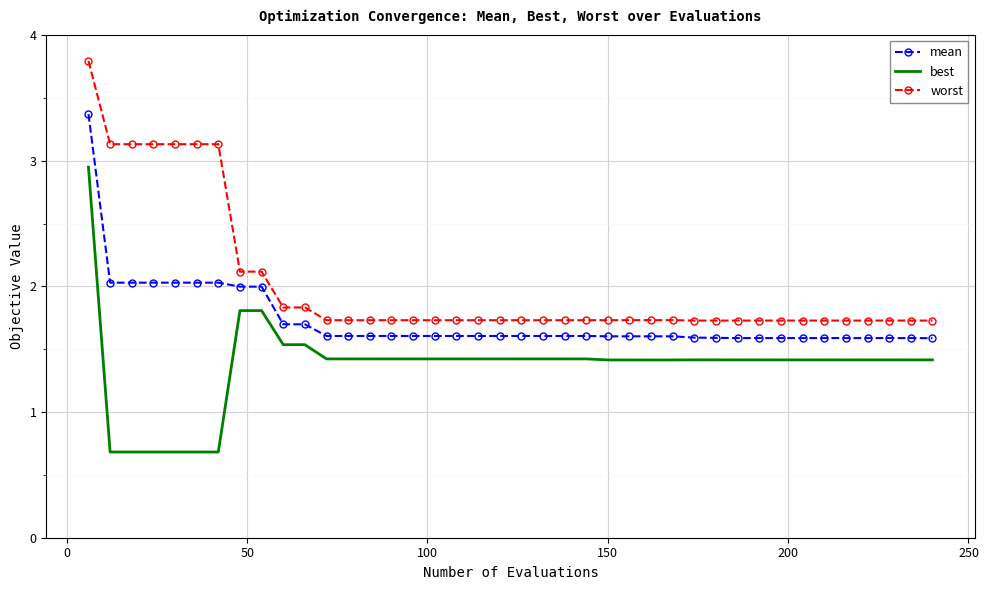

Which series has the largest total across all categories?

worst